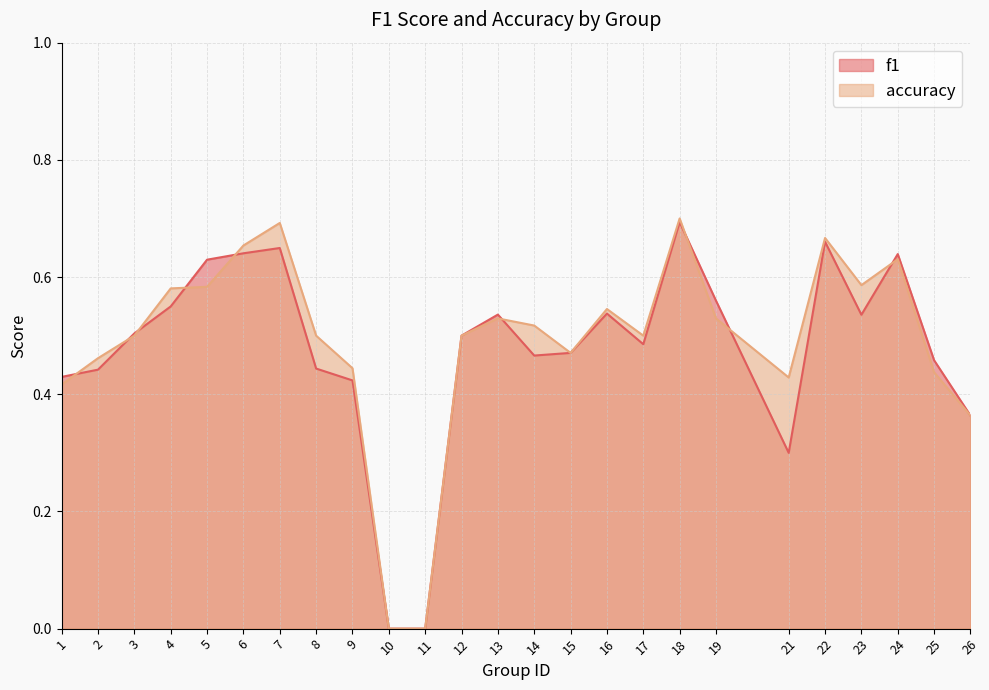

The value of f1 at 16 is 0.1. True or false?

False